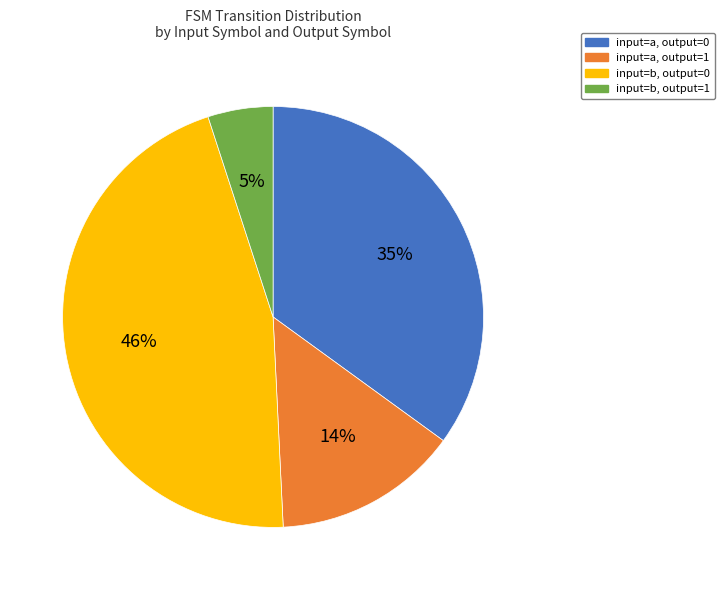

To the nearest percent, what is the average slice percentage?

25%